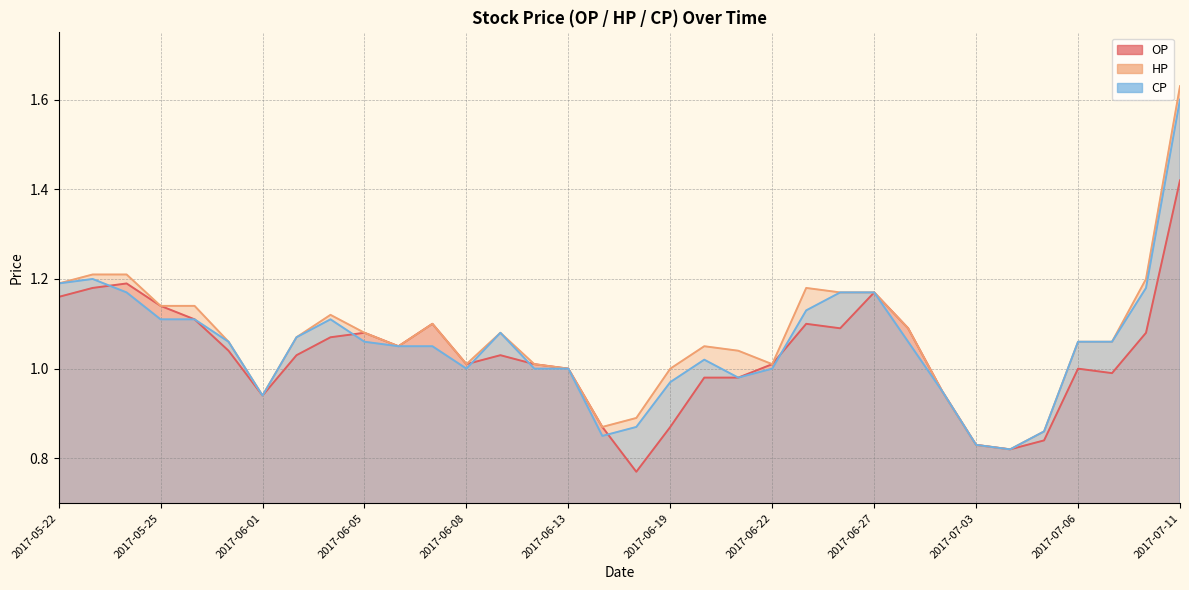

At which label is OP closest to 1?

2017-06-13